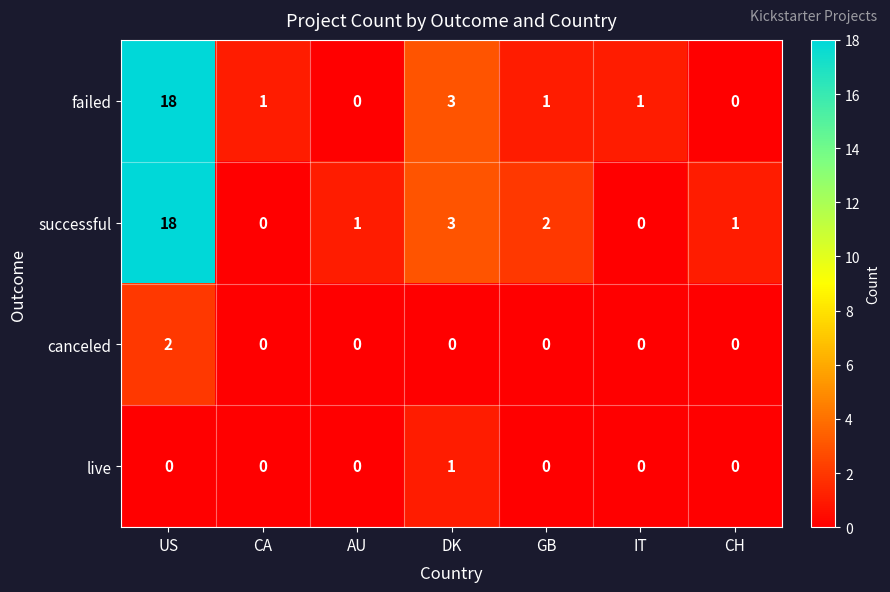

Which series changed the most between DK and CH?

failed